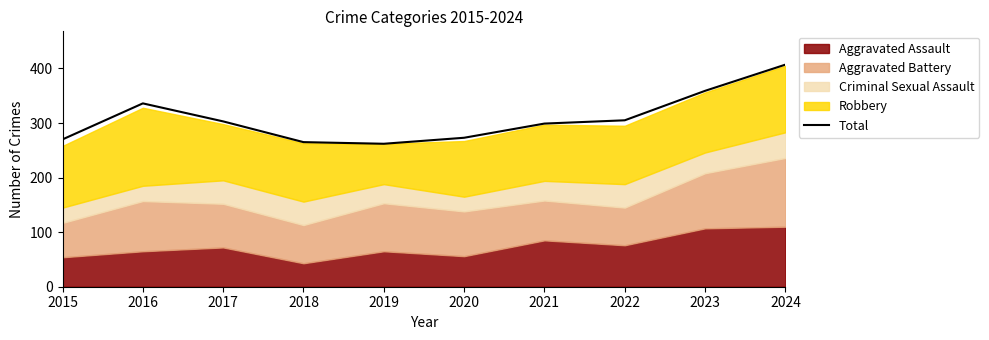

Reading left to right, transcribe all the data shown in this chart.

270	336	303	265	262	273	299	305	359	407